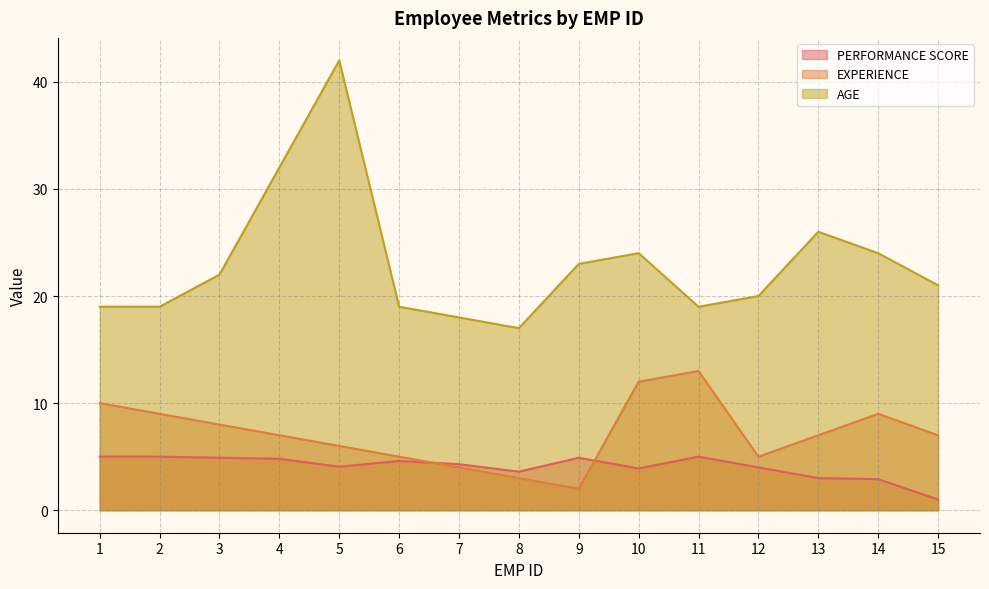

What is the spread (max minus min) of values at 3?

17.1